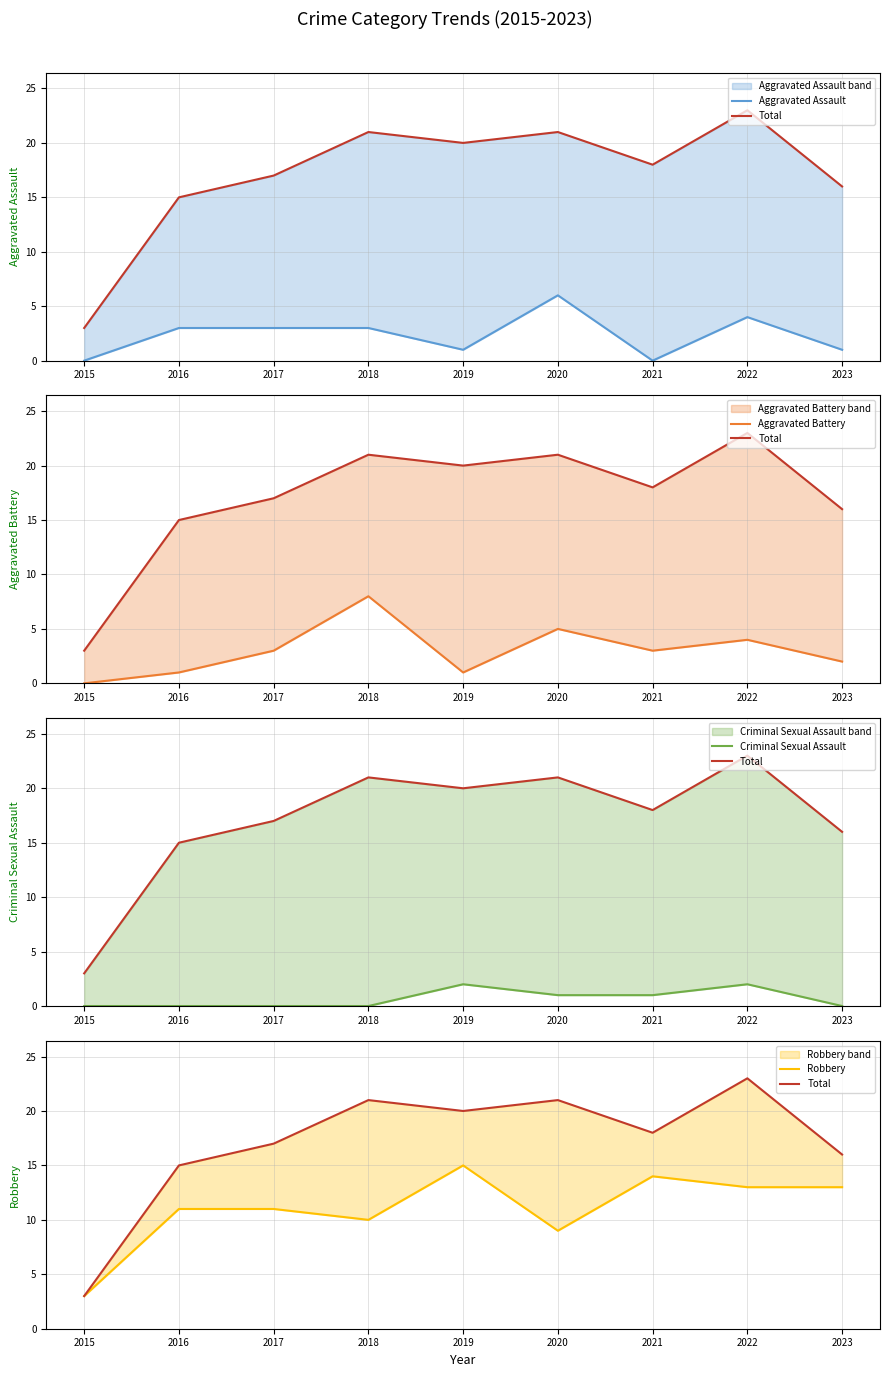

Rank the series by their maximum value, from lowest to highest.

Criminal Sexual Assault, Aggravated Assault, Aggravated Battery, Robbery, Total